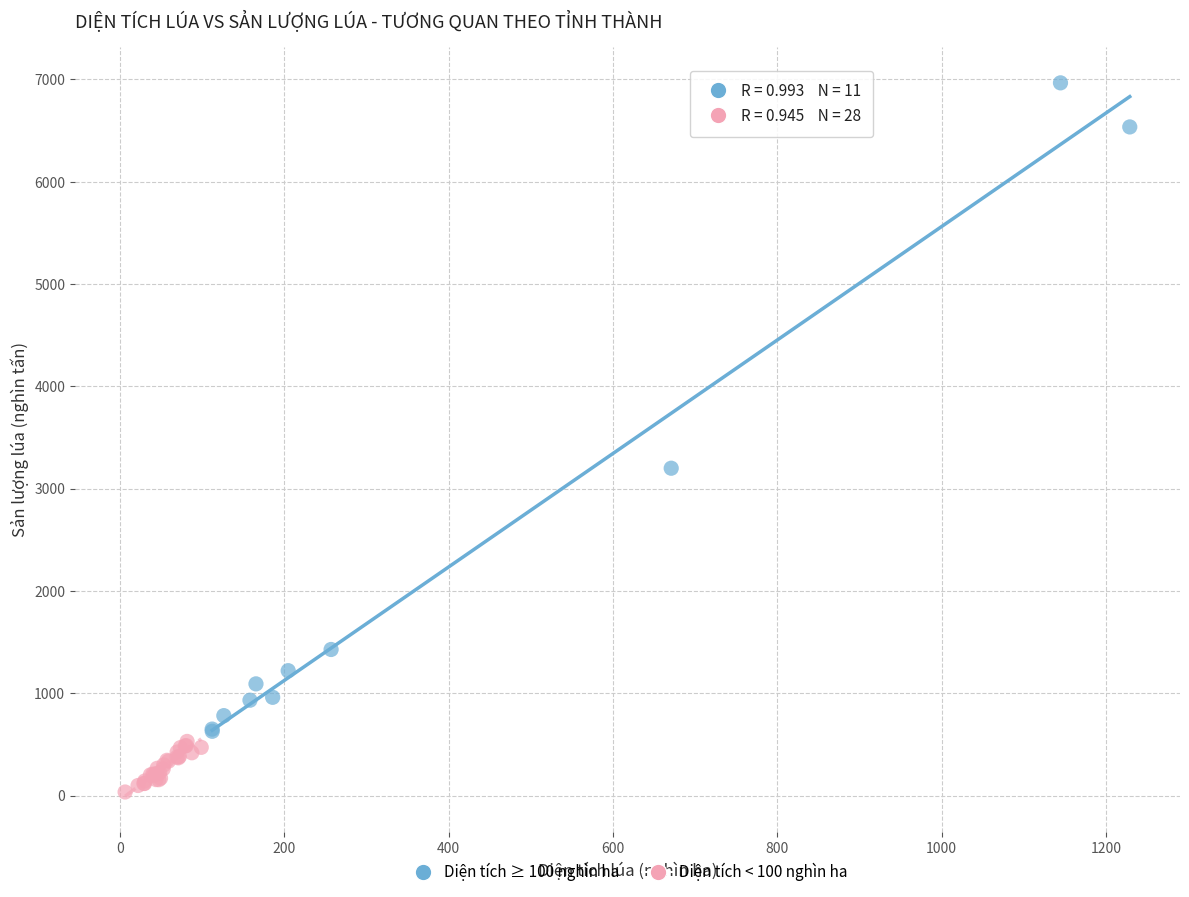

Which series has the largest Y range (max minus min)?

Diện tích ≥ 100 nghìn ha